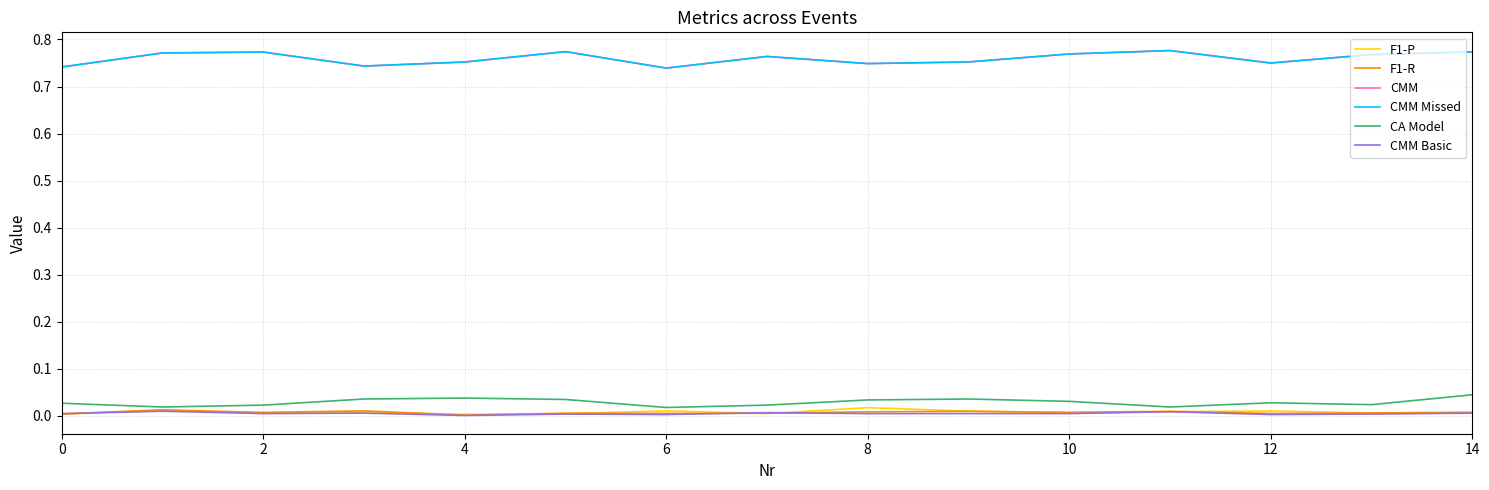

True or false: F1-P and CA Model cross at least once.

False